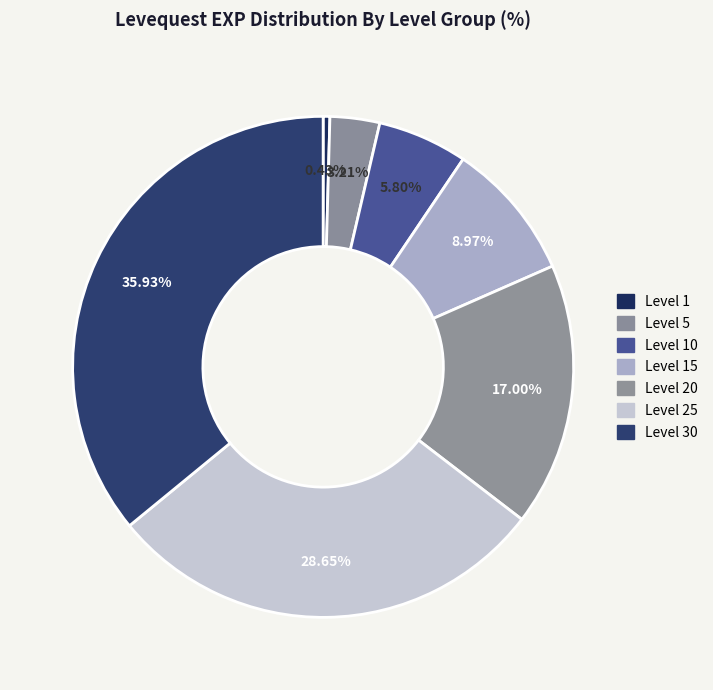

How many slices are in this pie chart?

7